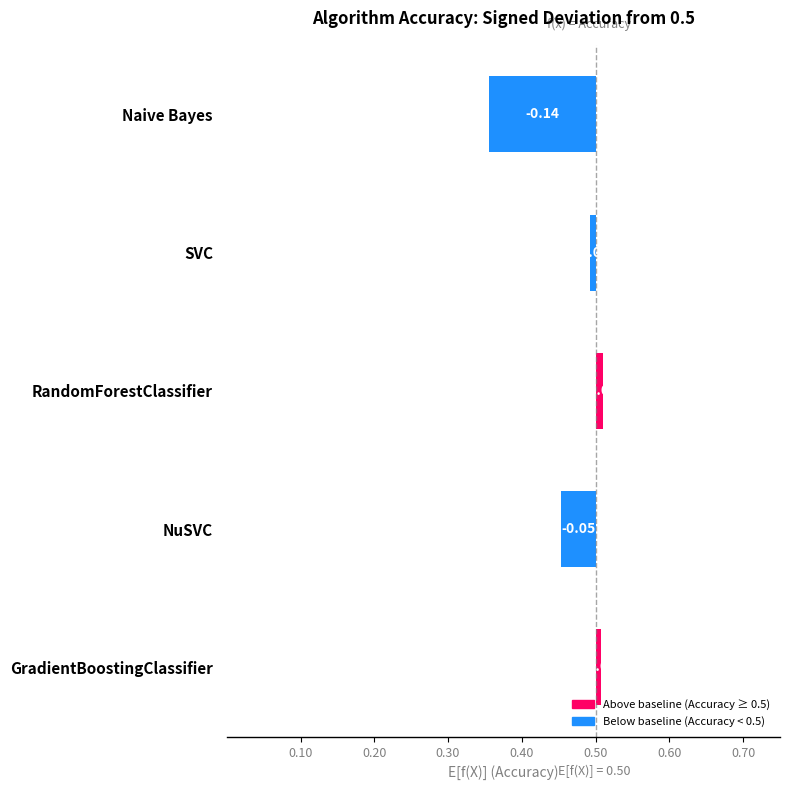

What position from the right is SVC?

4